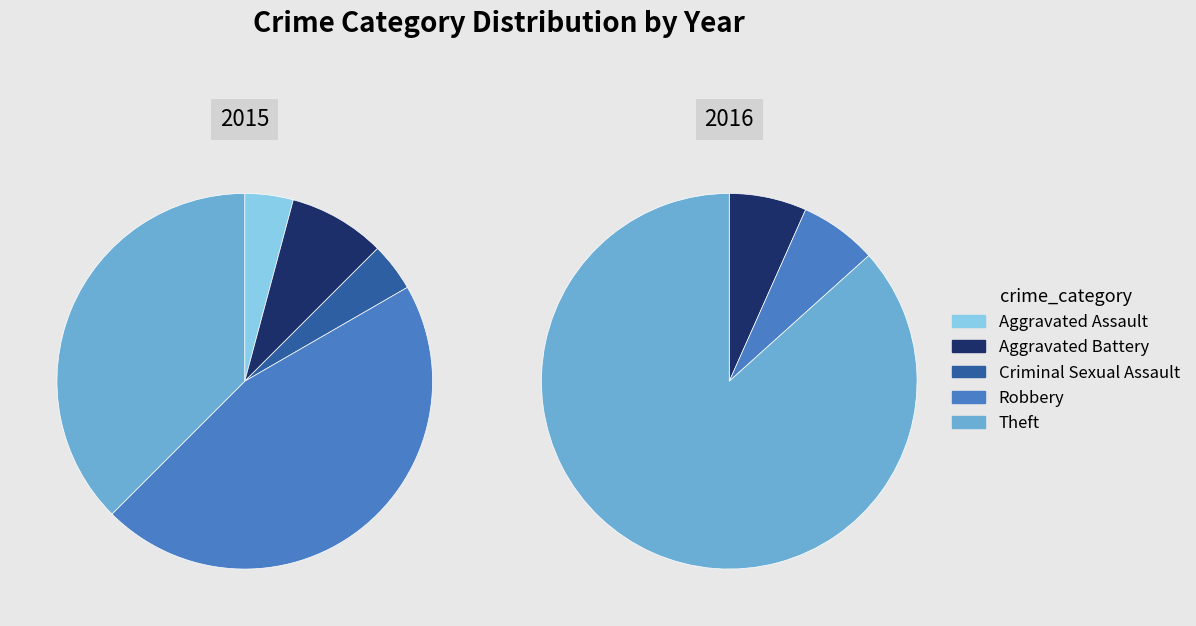

Approximately how many times larger is the value at Criminal Sexual Assault compared to Theft?

0.1